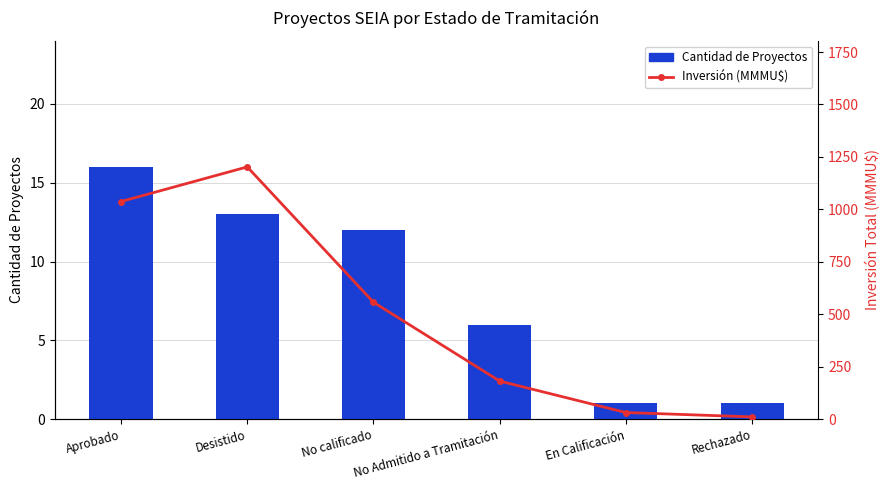

The Cantidad de Proyectos series shows 1.0 at En Calificación. True or false?

True